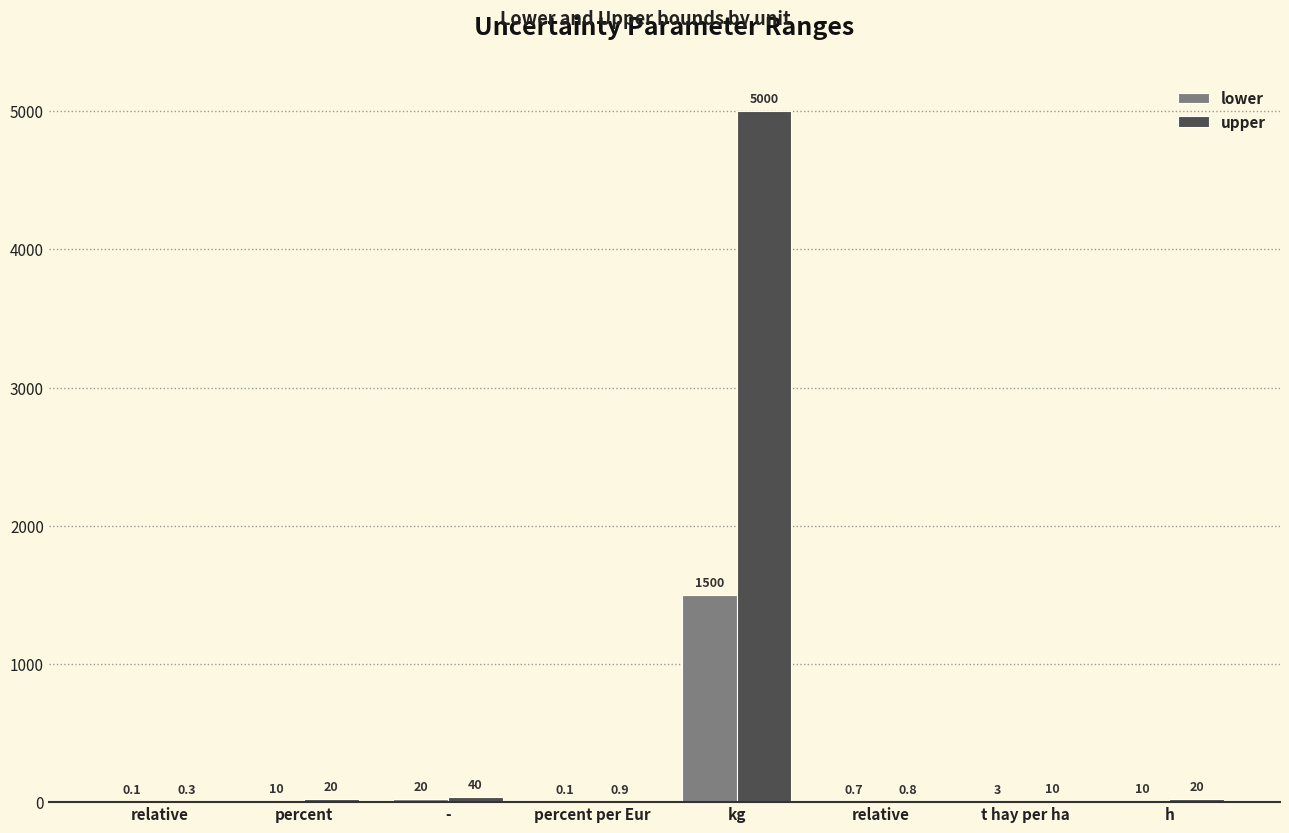

List the labels in order of lower value, smallest first.

relative, percent per Eur, relative, t hay per ha, percent, h, -, kg